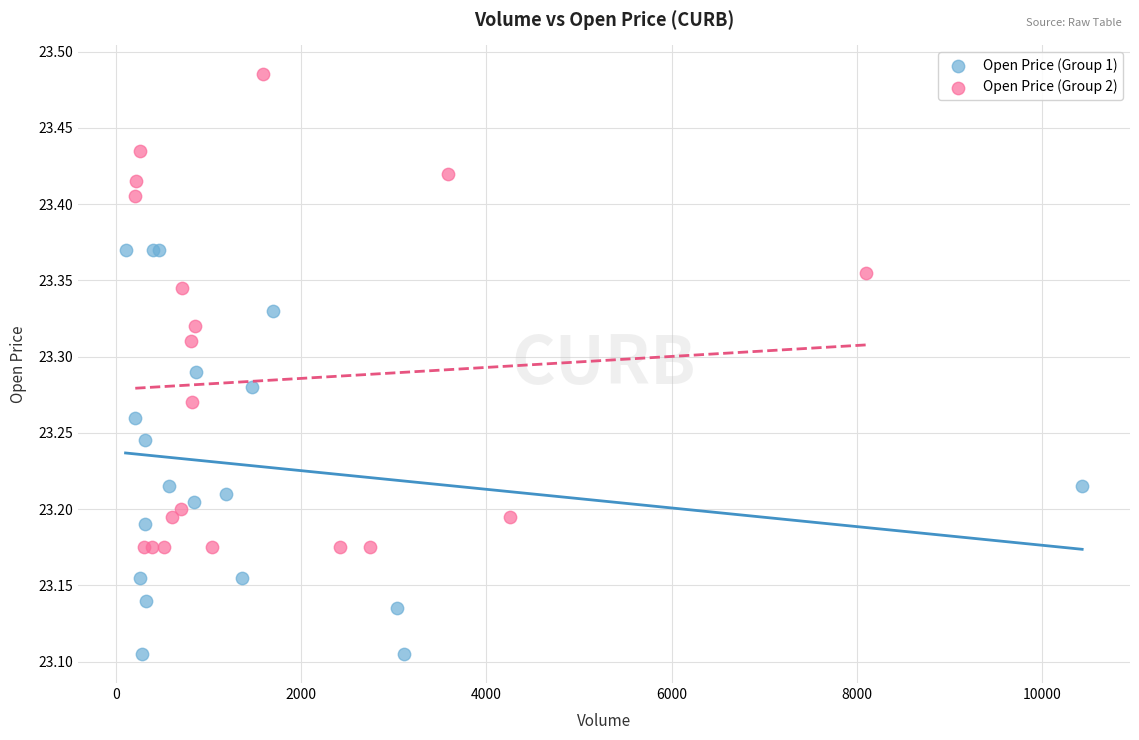

Which series reaches the maximum Y coordinate?

Open Price (Group 2)